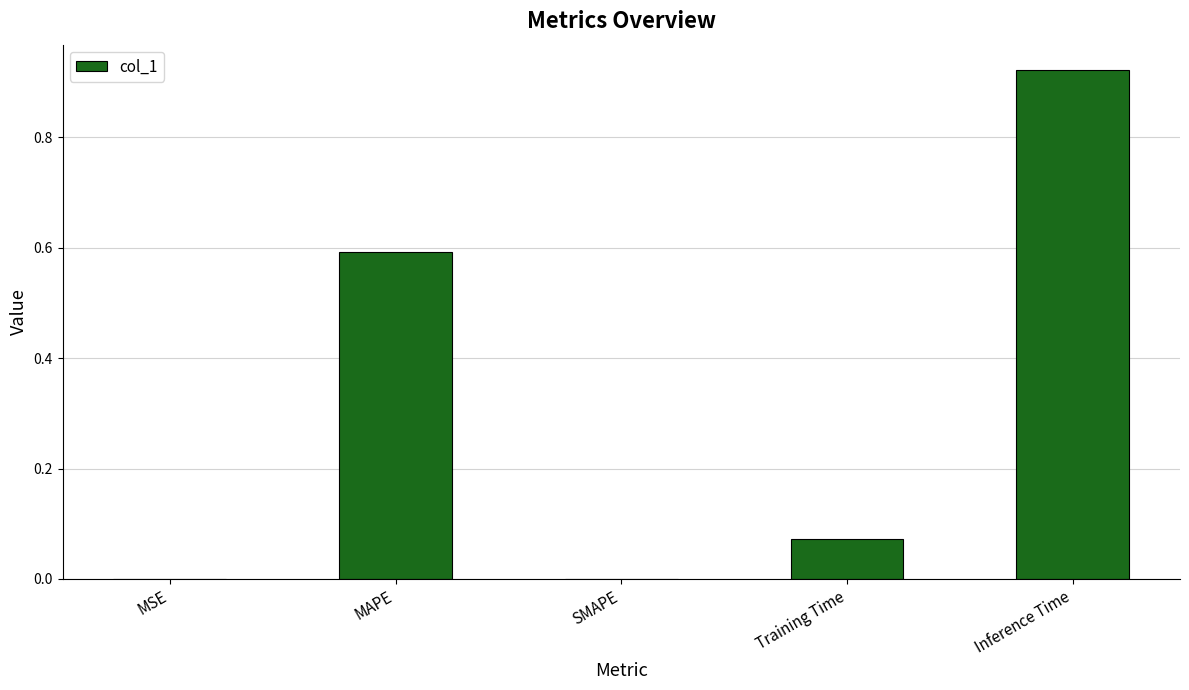

Is it true that the value at SMAPE is -0.3?

False